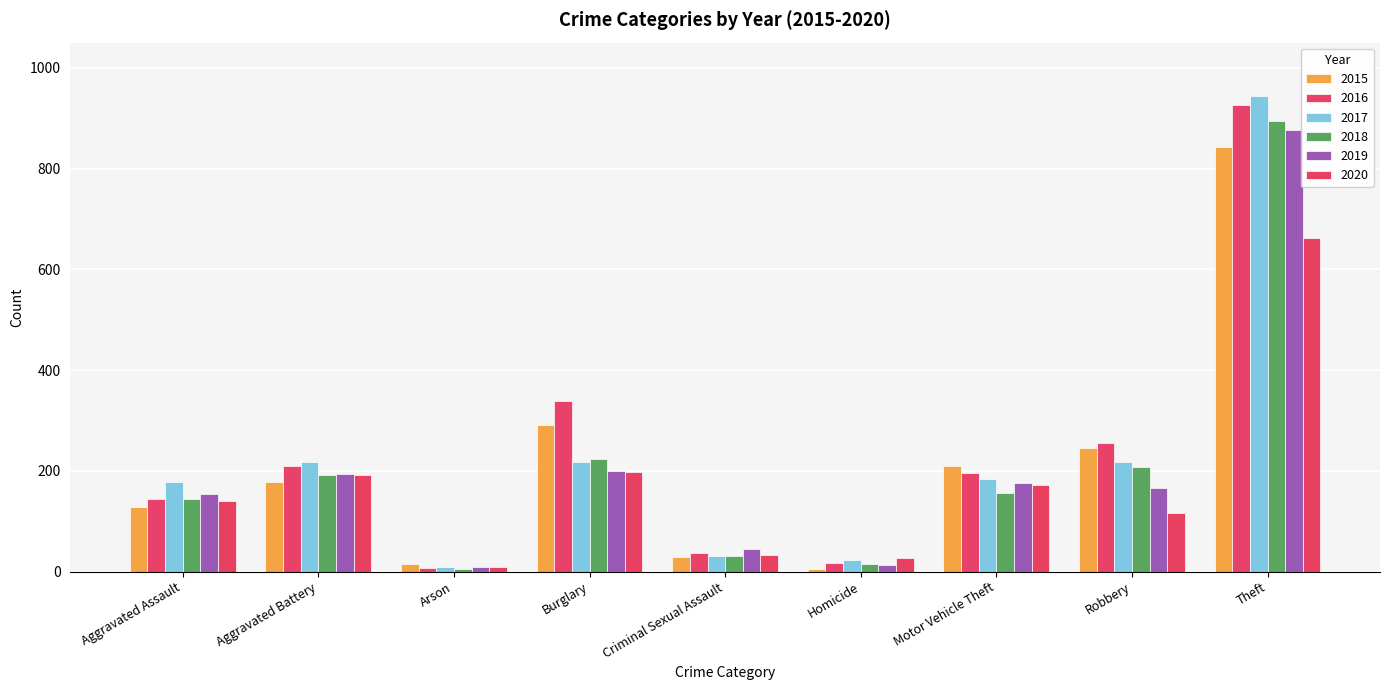

At which label does 2018 reach its minimum?

Arson